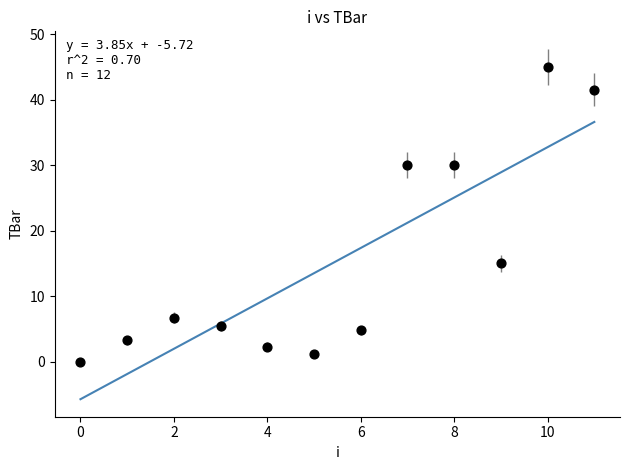

What Y value in the scatter plot is closest to 22?

15.0